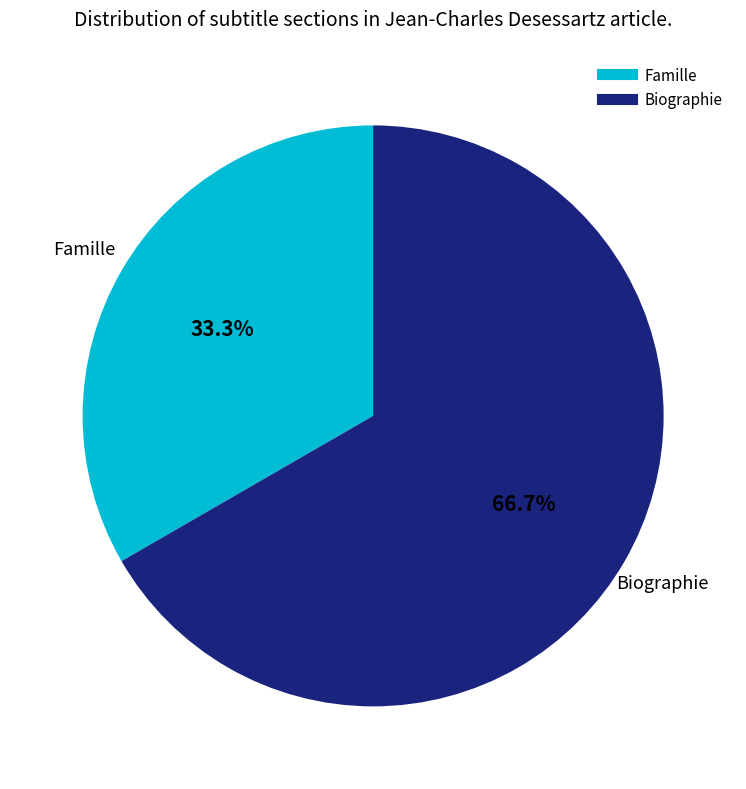

Count the number of slices in the pie.

2